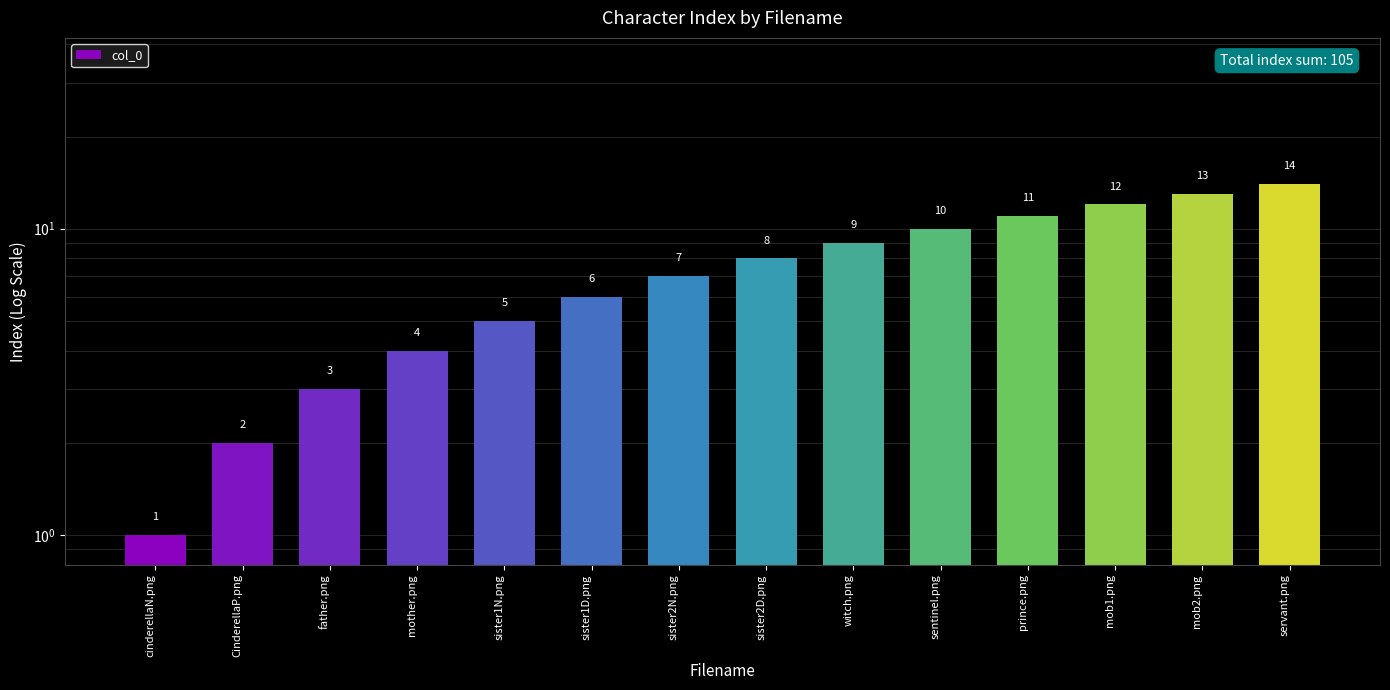

Between sister2D.png and father.png, which is larger?

sister2D.png